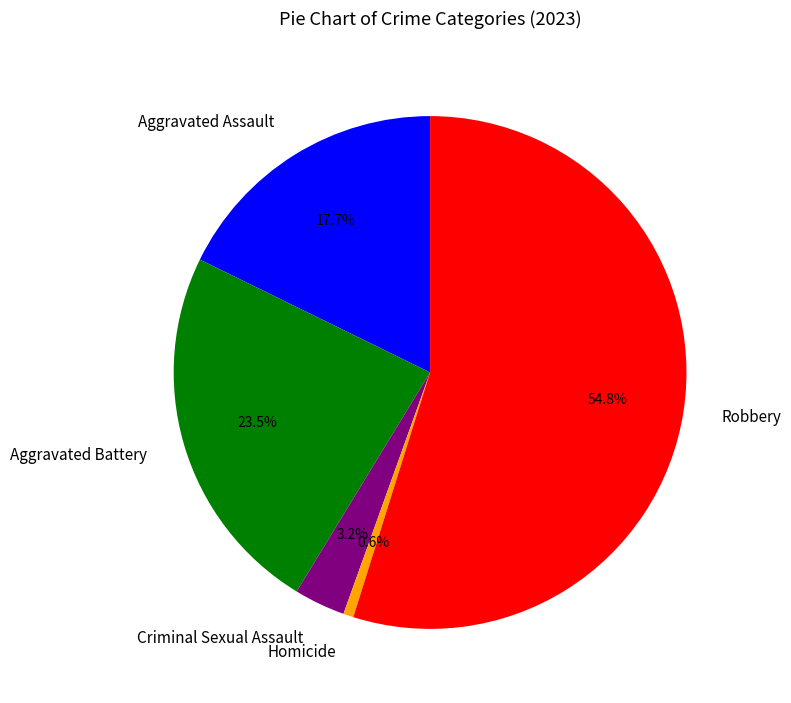

What is the majority slice?

Robbery